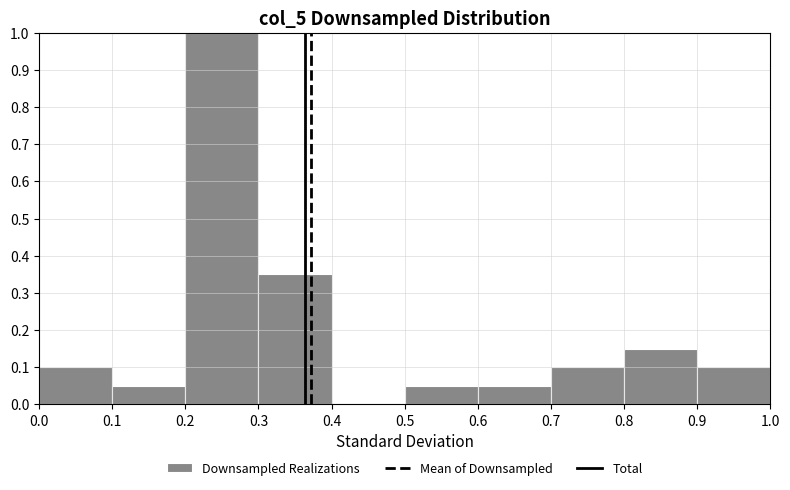

Reading left to right, list every bar in this chart as the range it spans on the x-axis followed by its height. The values are not printed on the chart, so give them approximately, as read against the axis.

0.0 to 0.1: 0.10
0.1 to 0.2: 0.05
0.2 to 0.3: 1.00
0.3 to 0.4: 0.35
0.4 to 0.5: 0
0.5 to 0.6: 0.05
0.6 to 0.7: 0.05
0.7 to 0.8: 0.10
0.8 to 0.9: 0.15
0.9 to 1.0: 0.10